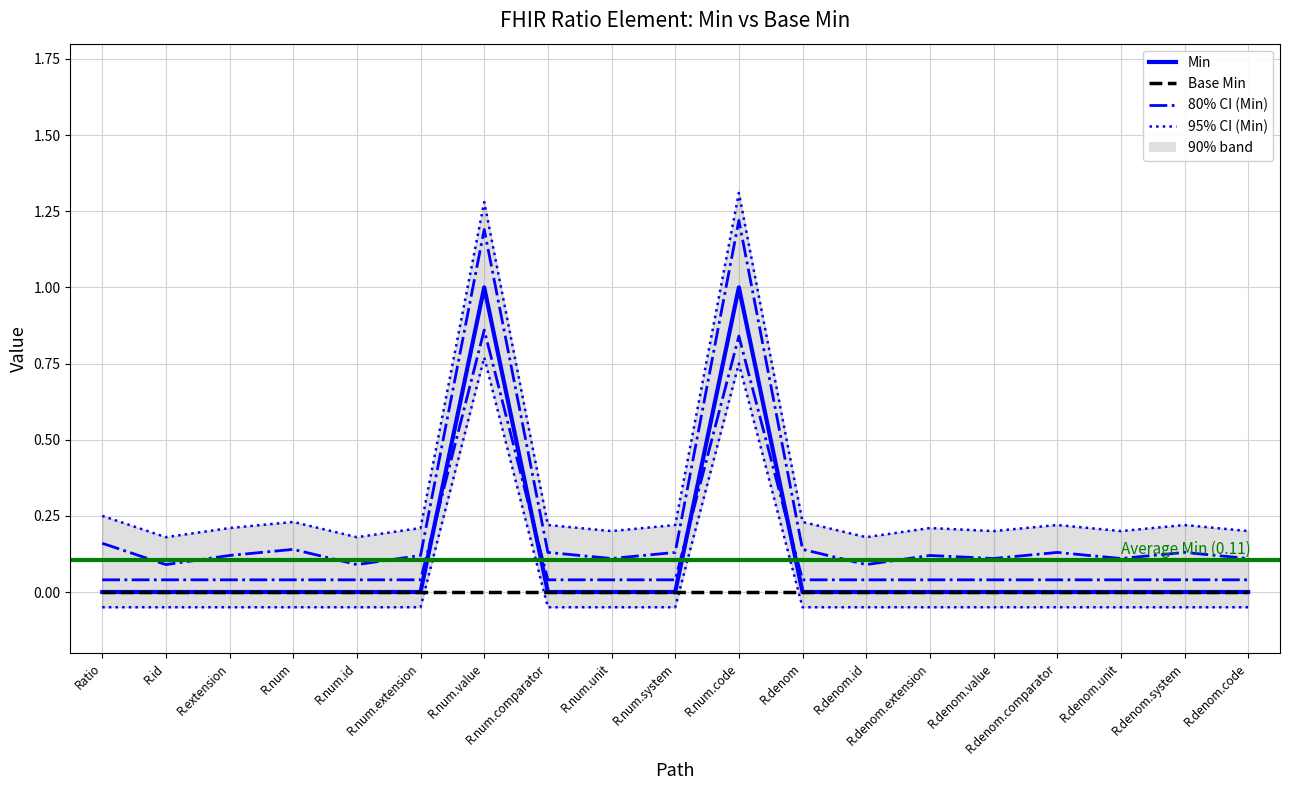

Reading left to right, extract all data points from this chart.

95% CI (Min): Ratio=0.2	R.id=0.2	R.extension=0.2	R.num=0.2	R.num.id=0.2	R.num.extension=0.2	R.num.value=1.3	R.num.comparator=0.2	R.num.unit=0.2	R.num.system=0.2	R.num.code=1.3	R.denom=0.2	R.denom.id=0.2	R.denom.extension=0.2	R.denom.value=0.2	R.denom.comparator=0.2	R.denom.unit=0.2	R.denom.system=0.2	R.denom.code=0.2
80% CI (Min): Ratio=0.2	R.id=0.1	R.extension=0.1	R.num=0.1	R.num.id=0.1	R.num.extension=0.1	R.num.value=1.2	R.num.comparator=0.1	R.num.unit=0.1	R.num.system=0.1	R.num.code=1.2	R.denom=0.1	R.denom.id=0.1	R.denom.extension=0.1	R.denom.value=0.1	R.denom.comparator=0.1	R.denom.unit=0.1	R.denom.system=0.1	R.denom.code=0.1
Min: Ratio=0.0	R.id=0.0	R.extension=0.0	R.num=0.0	R.num.id=0.0	R.num.extension=0.0	R.num.value=1.0	R.num.comparator=0.0	R.num.unit=0.0	R.num.system=0.0	R.num.code=1.0	R.denom=0.0	R.denom.id=0.0	R.denom.extension=0.0	R.denom.value=0.0	R.denom.comparator=0.0	R.denom.unit=0.0	R.denom.system=0.0	R.denom.code=0.0
Base Min: Ratio=0.0	R.id=0.0	R.extension=0.0	R.num=0.0	R.num.id=0.0	R.num.extension=0.0	R.num.value=0.0	R.num.comparator=0.0	R.num.unit=0.0	R.num.system=0.0	R.num.code=0.0	R.denom=0.0	R.denom.id=0.0	R.denom.extension=0.0	R.denom.value=0.0	R.denom.comparator=0.0	R.denom.unit=0.0	R.denom.system=0.0	R.denom.code=0.0